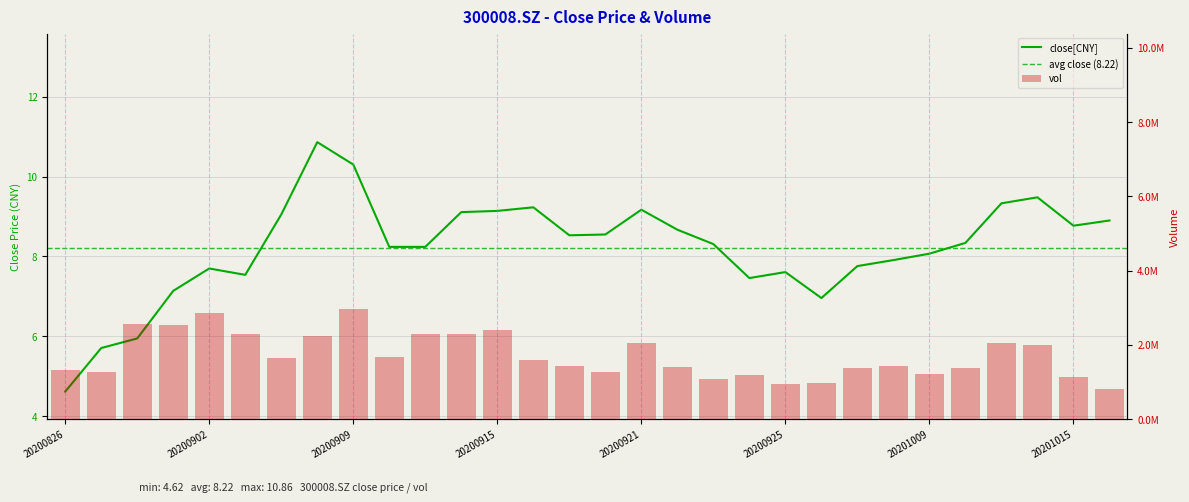

How many categories are shown in the chart?

30